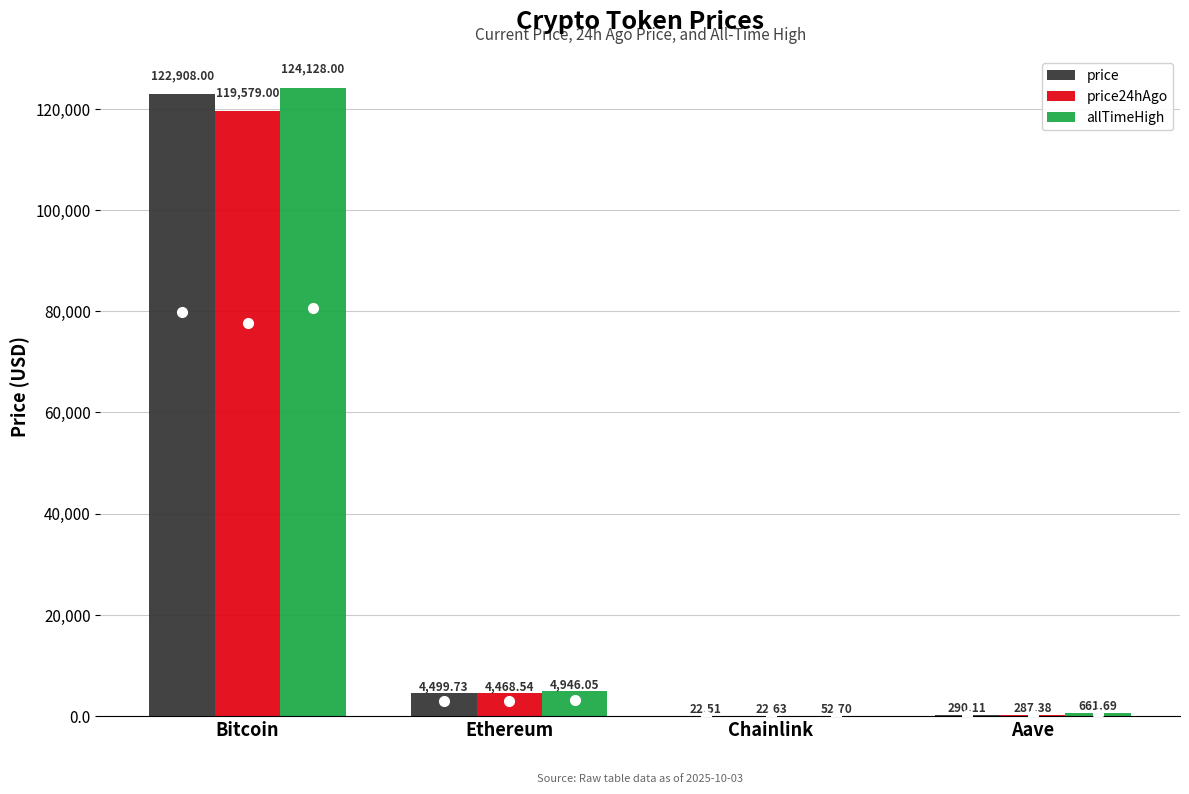

Reading left to right, list all the values displayed in this chart.

price: Bitcoin=122908.0	Ethereum=4499.7	Chainlink=22.5	Aave=290.1
price24hAgo: Bitcoin=119579.0	Ethereum=4468.5	Chainlink=22.6	Aave=287.4
allTimeHigh: Bitcoin=124128.0	Ethereum=4946.1	Chainlink=52.7	Aave=661.7